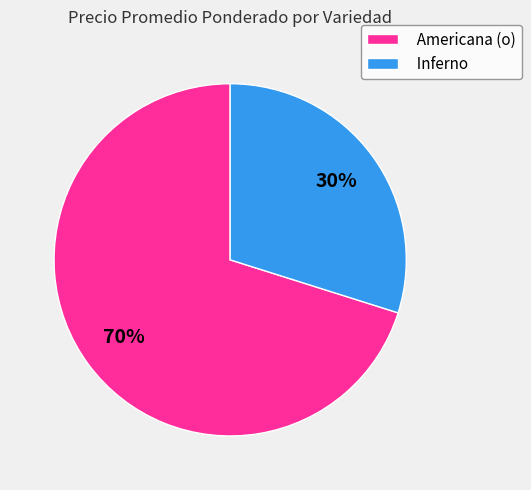

Does any single category account for the majority?

Yes